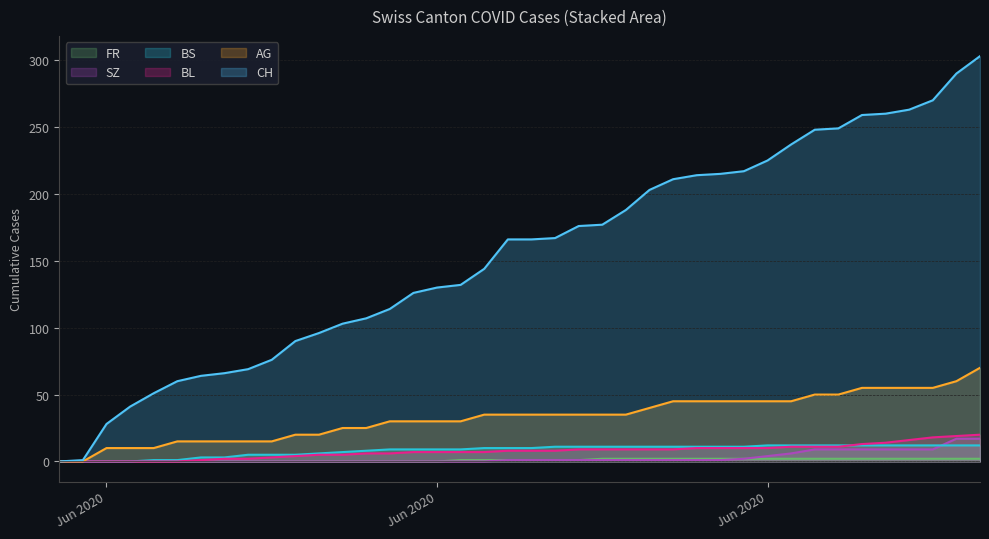

What are all the series names shown in the legend?

FR, SZ, BS, BL, AG, CH